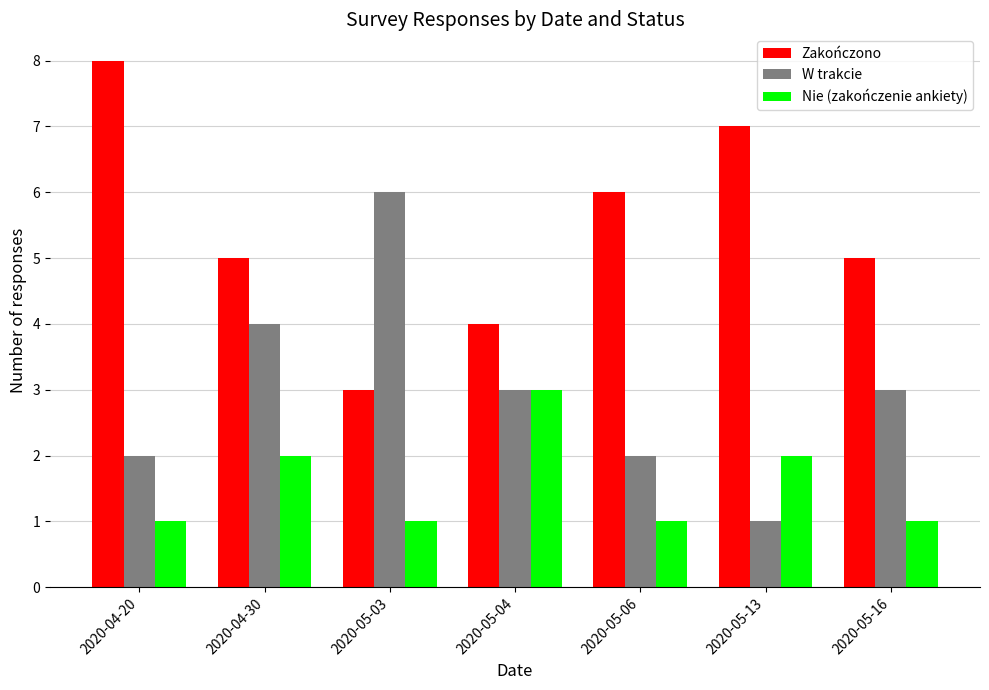

Count the Zakończono values in the range 4 to 7.

5